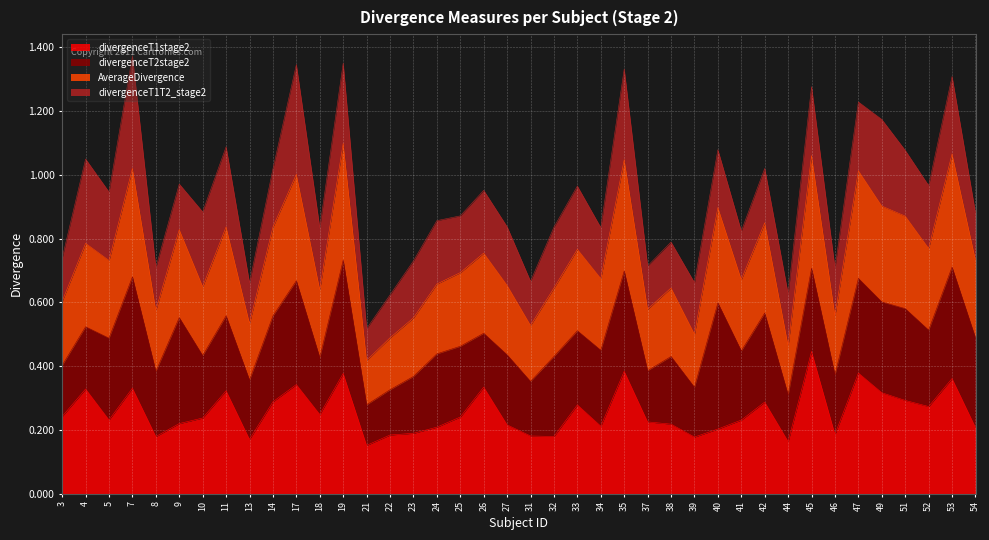

At which label does divergenceT1stage2 reach its peak?

45